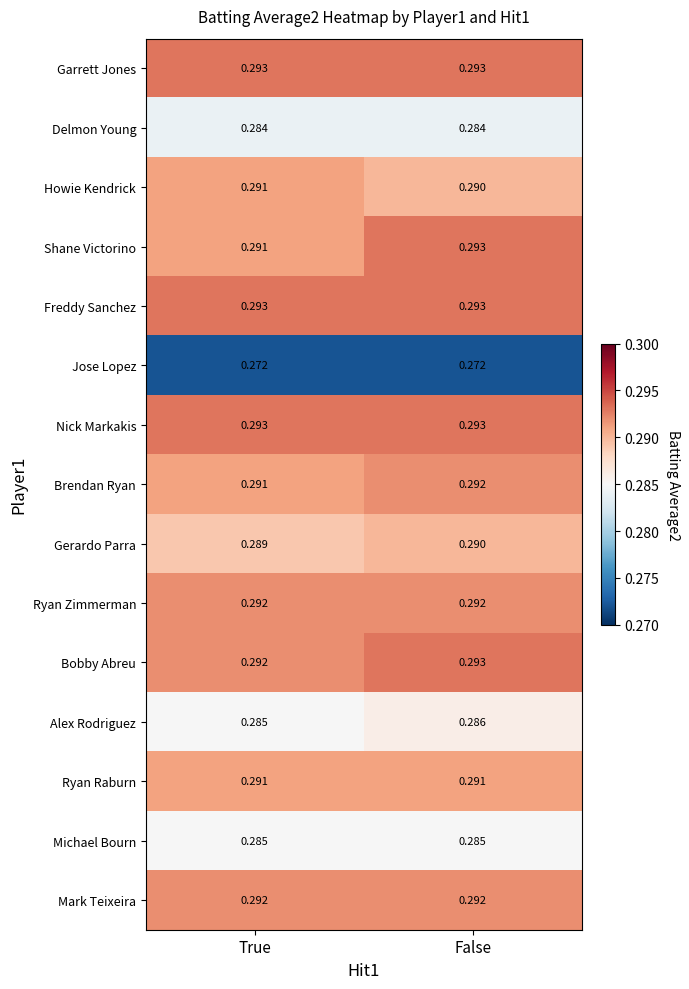

Where is Bobby Abreu nearest to the value 0?

True